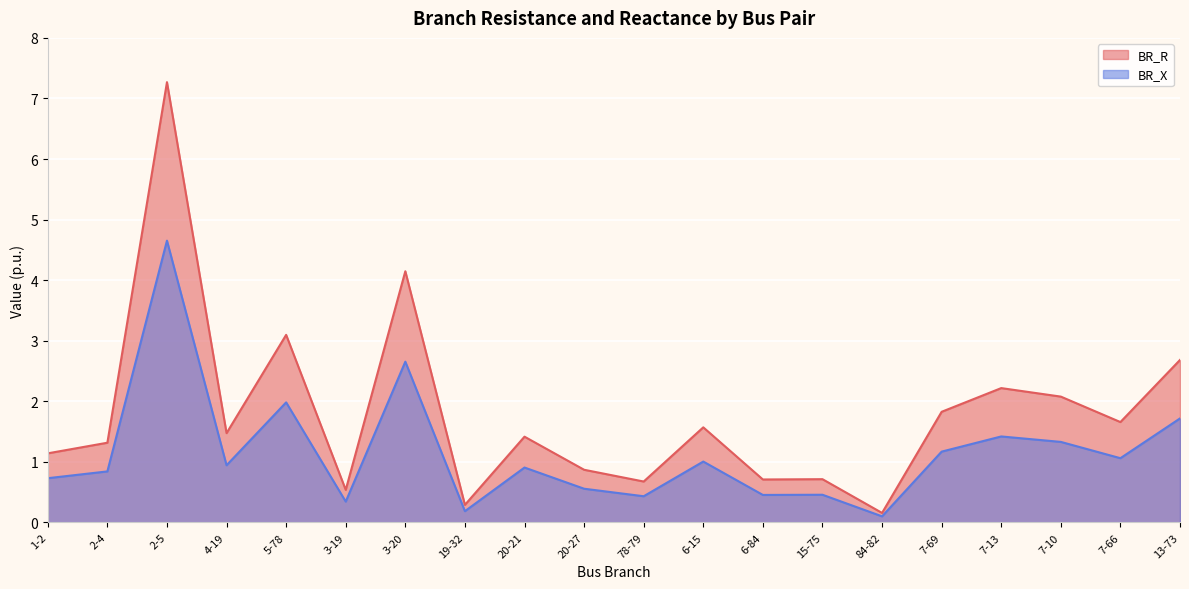

How many data points does each series have?

20